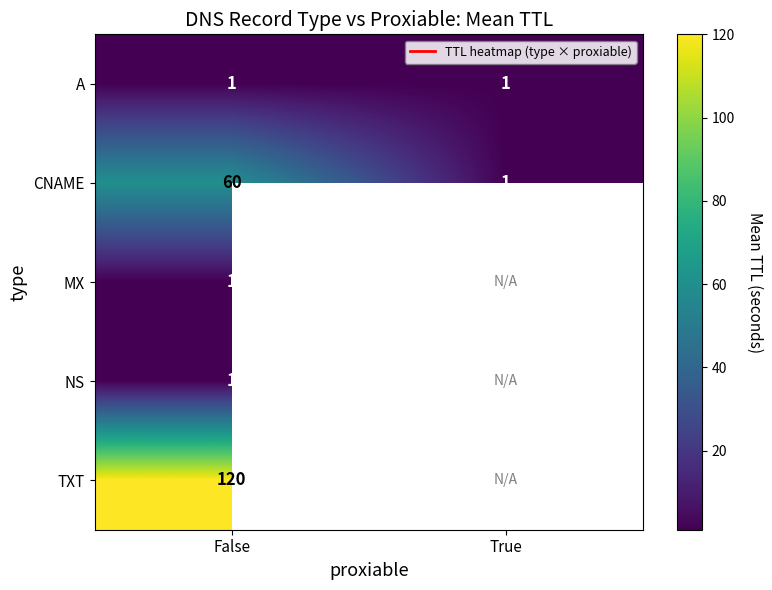

Is it true that CNAME equals 97.4 at False?

False